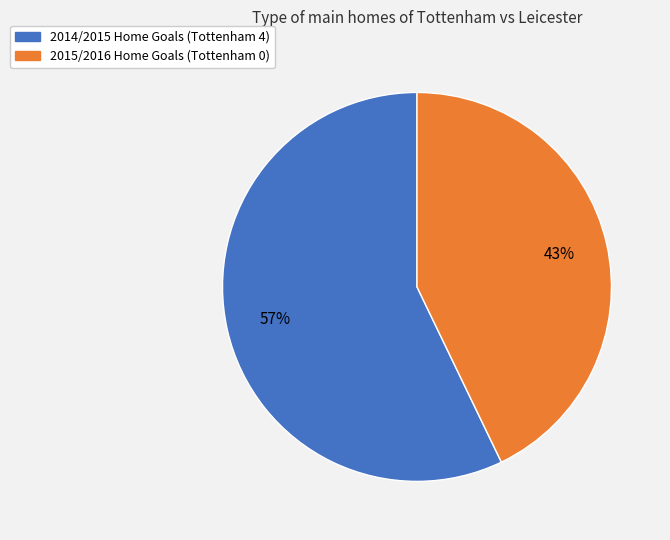

How many segments does this pie chart have?

2